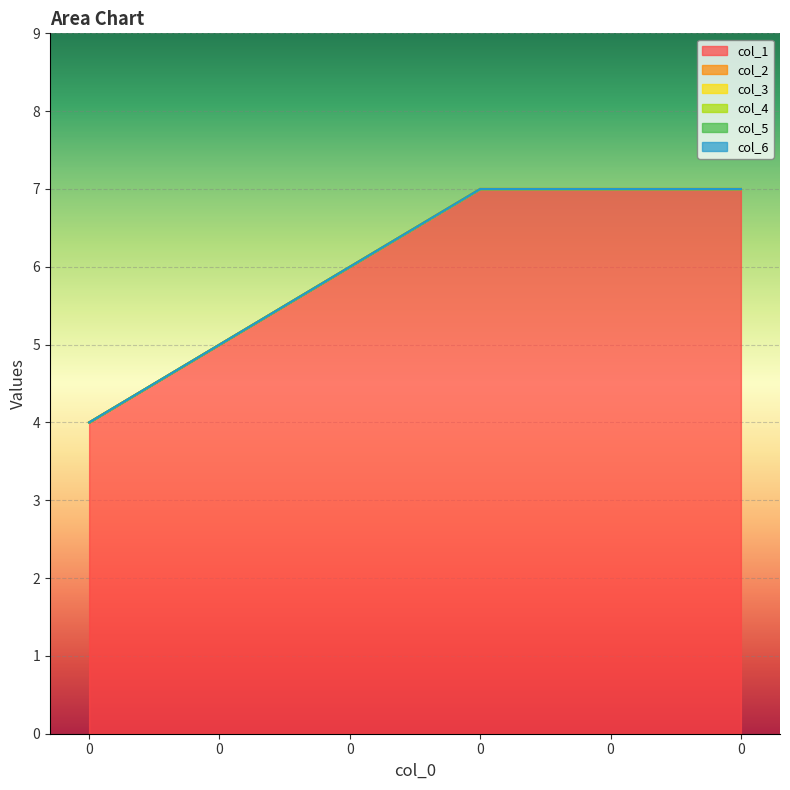

True or false: col_6 and col_1 intersect in this chart.

False